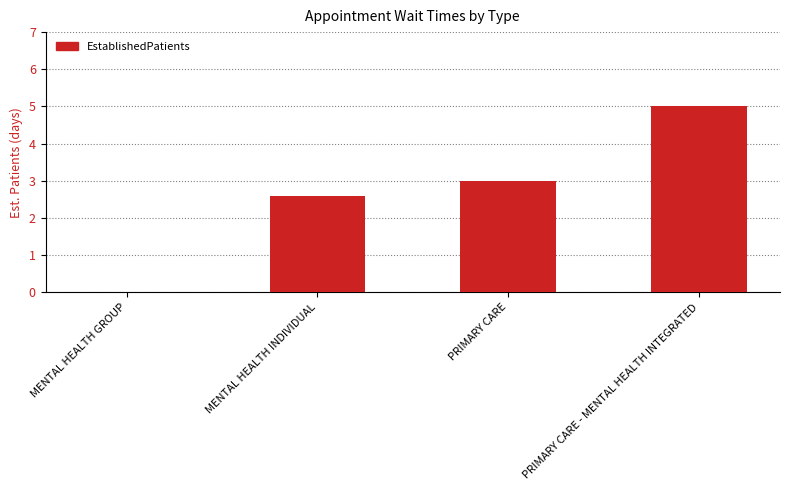

Read the value at PRIMARY CARE.

3.0